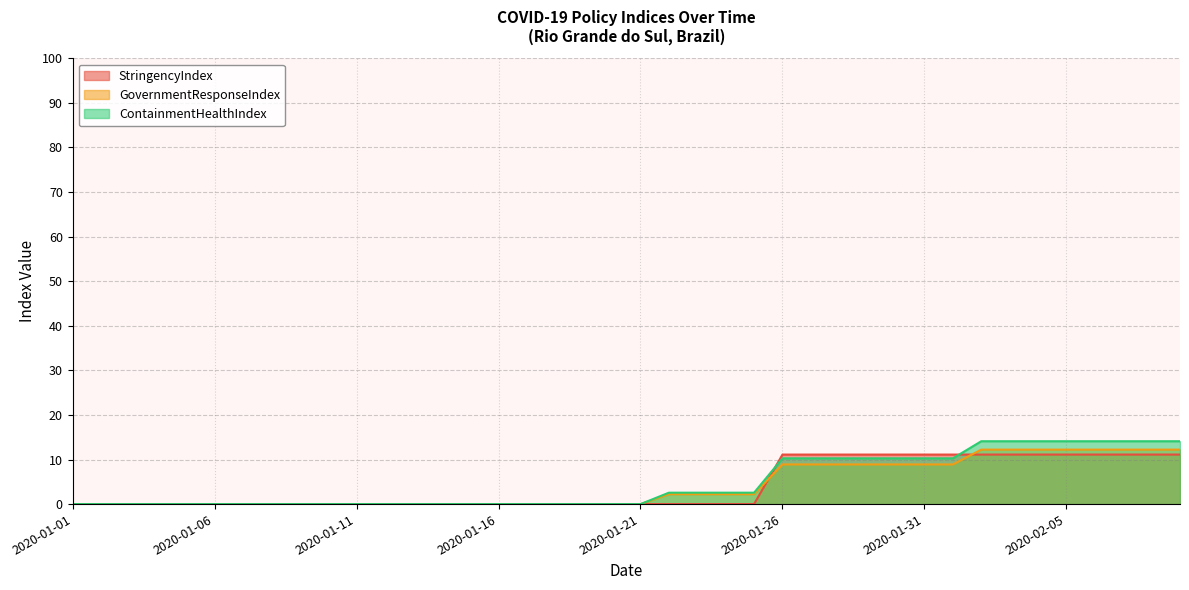

What are all the series names shown in the legend?

StringencyIndex, GovernmentResponseIndex, ContainmentHealthIndex